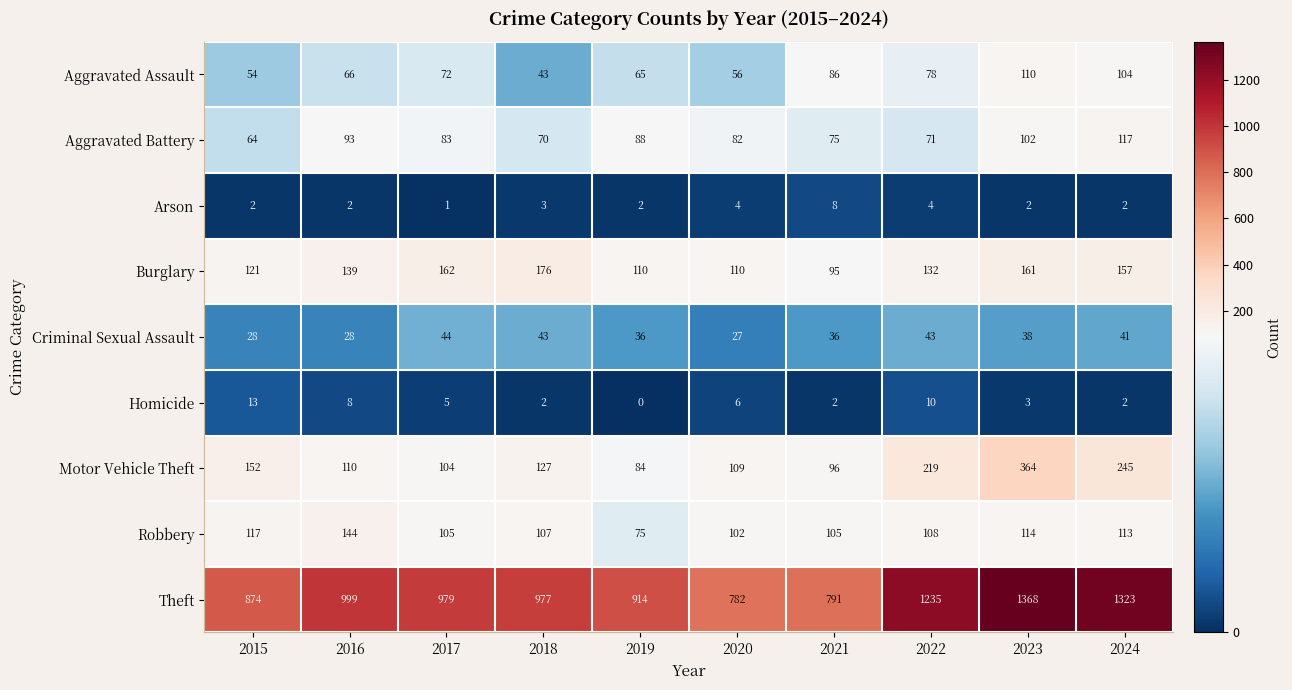

Read the Aggravated Assault value at 2018, to the nearest 10.

40